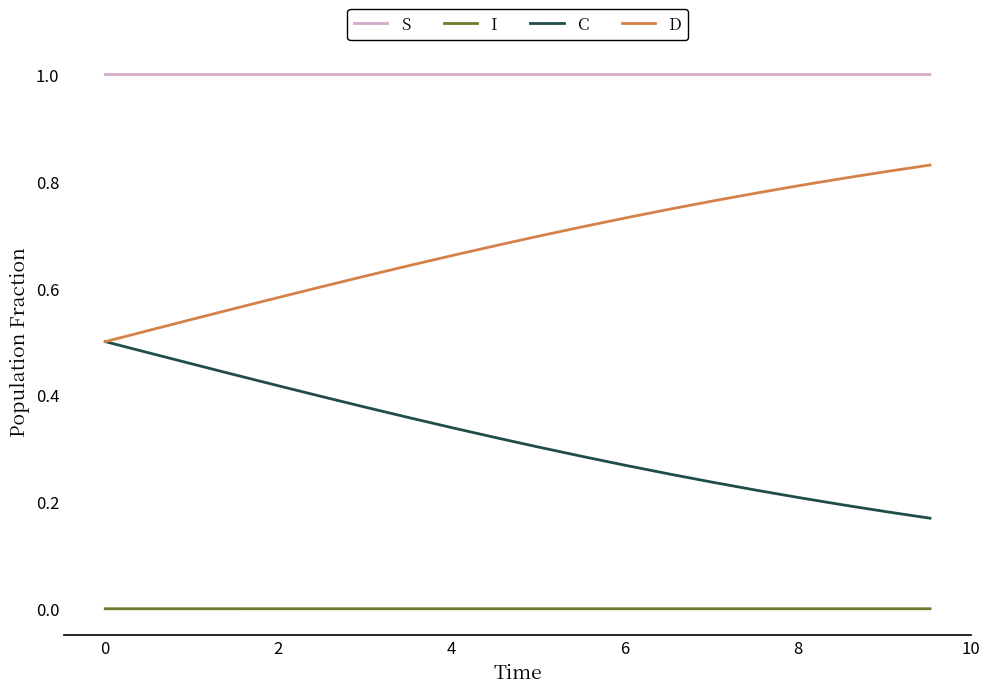

What are all the series names shown in the legend?

S, I, C, D